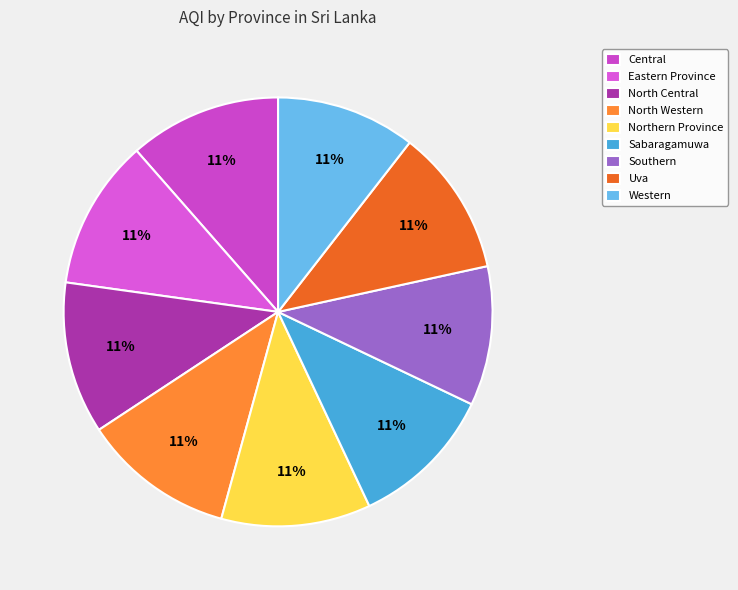

Combined, do Eastern Province and Uva account for over 50%?

No